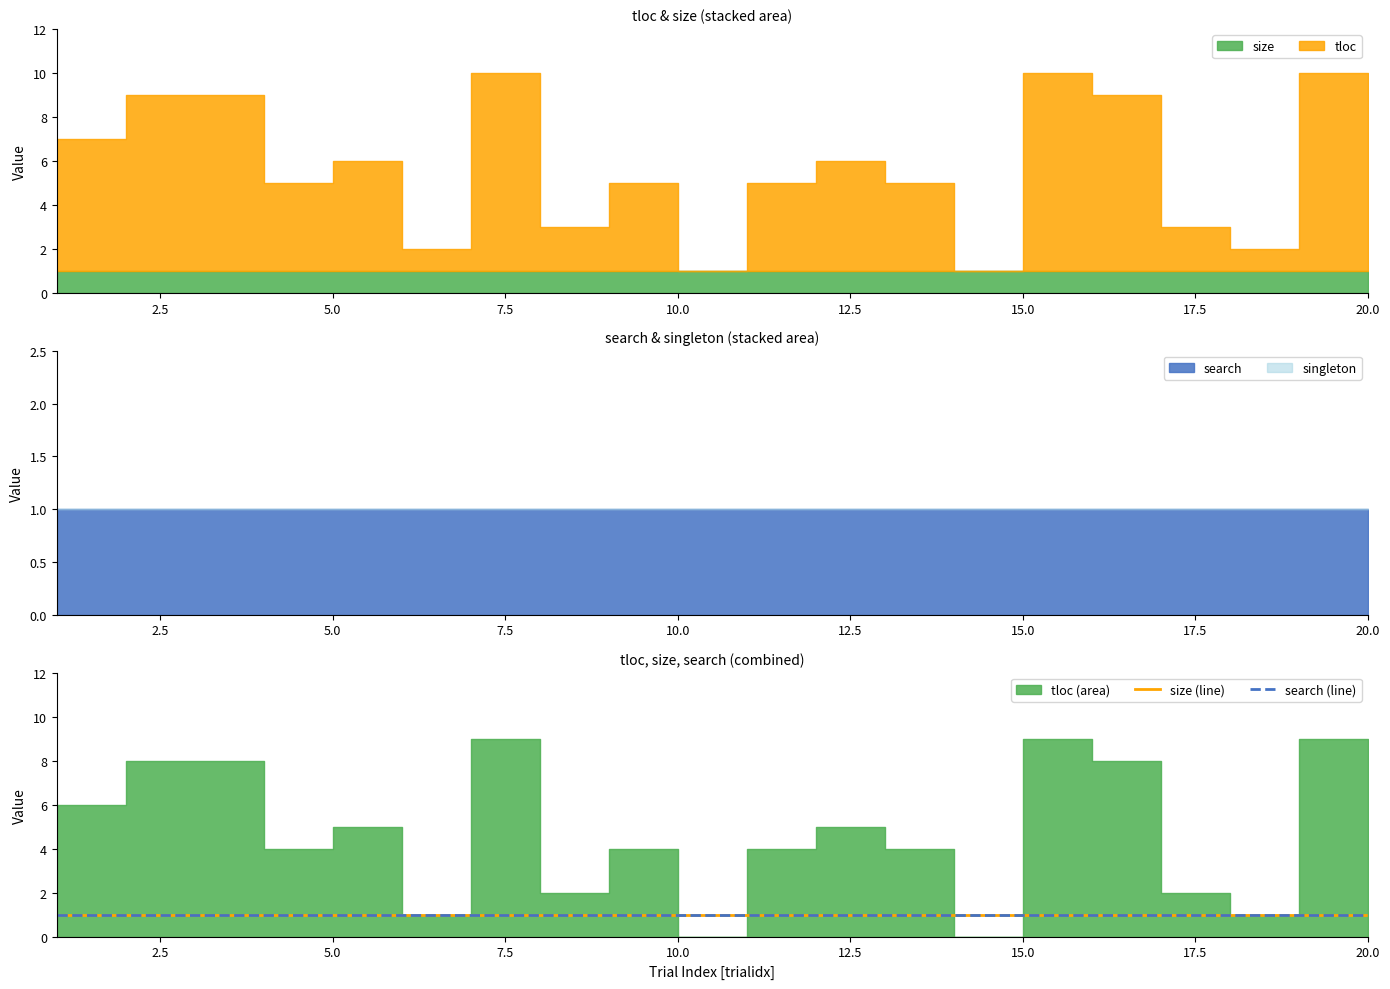

At 1, list the series in order from smallest to largest.

singleton, size, search, tloc